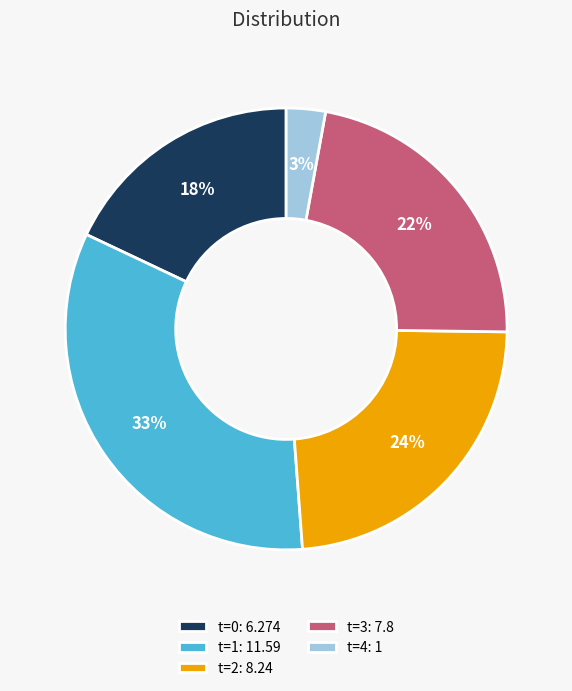

Between t=2 and t=1, which is larger?

t=1